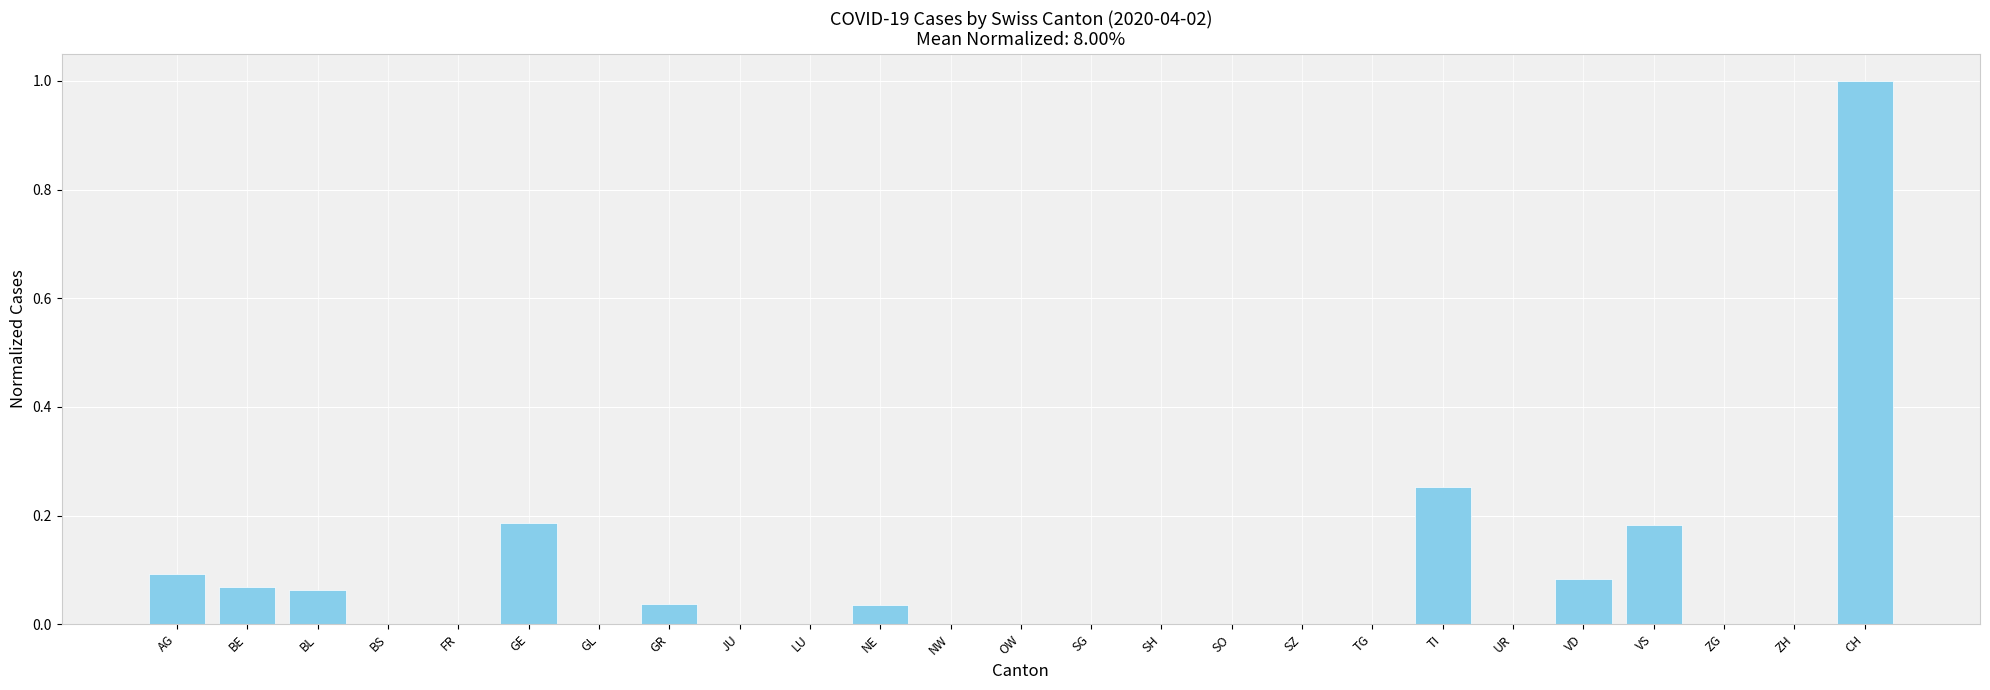

The chart shows a value of -0.6 at ZH. True or false?

False